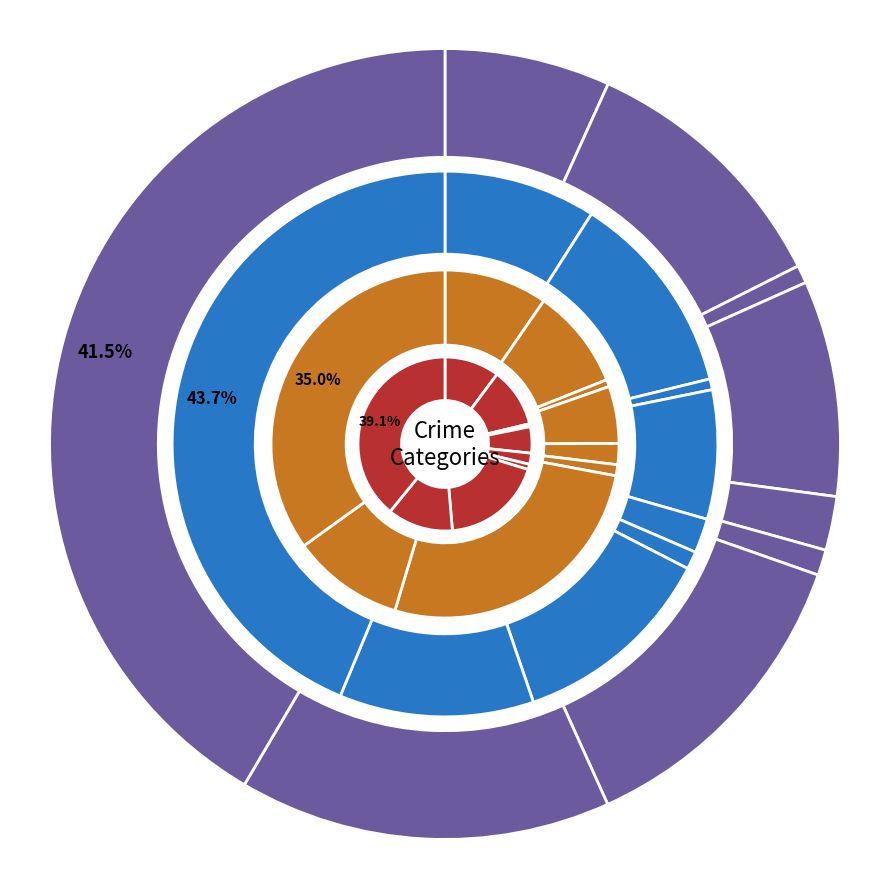

Is there any slice that represents more than half of the pie?

No